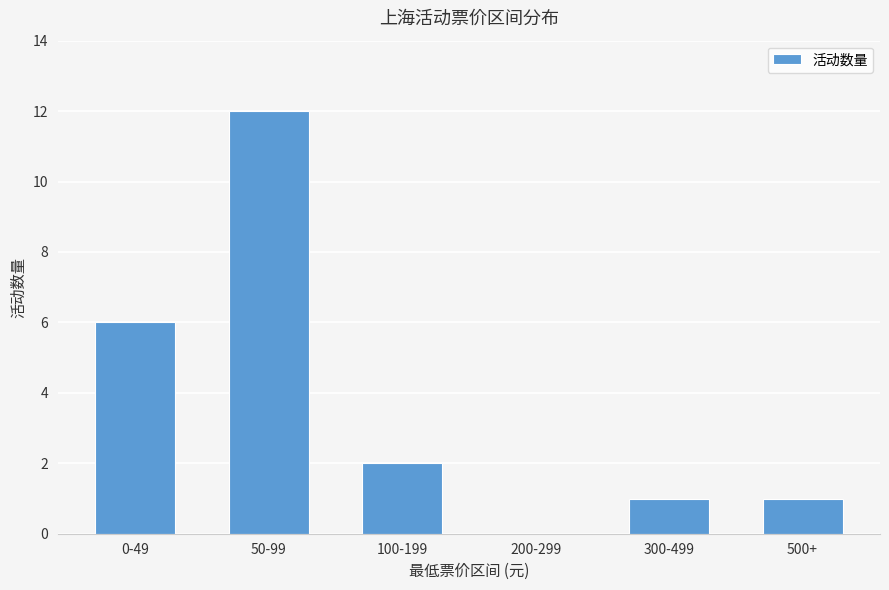

What is the greatest value displayed?

12